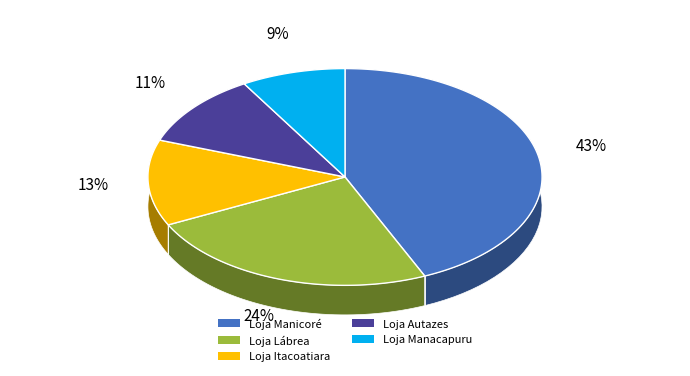

Is there a majority slice in this chart?

No